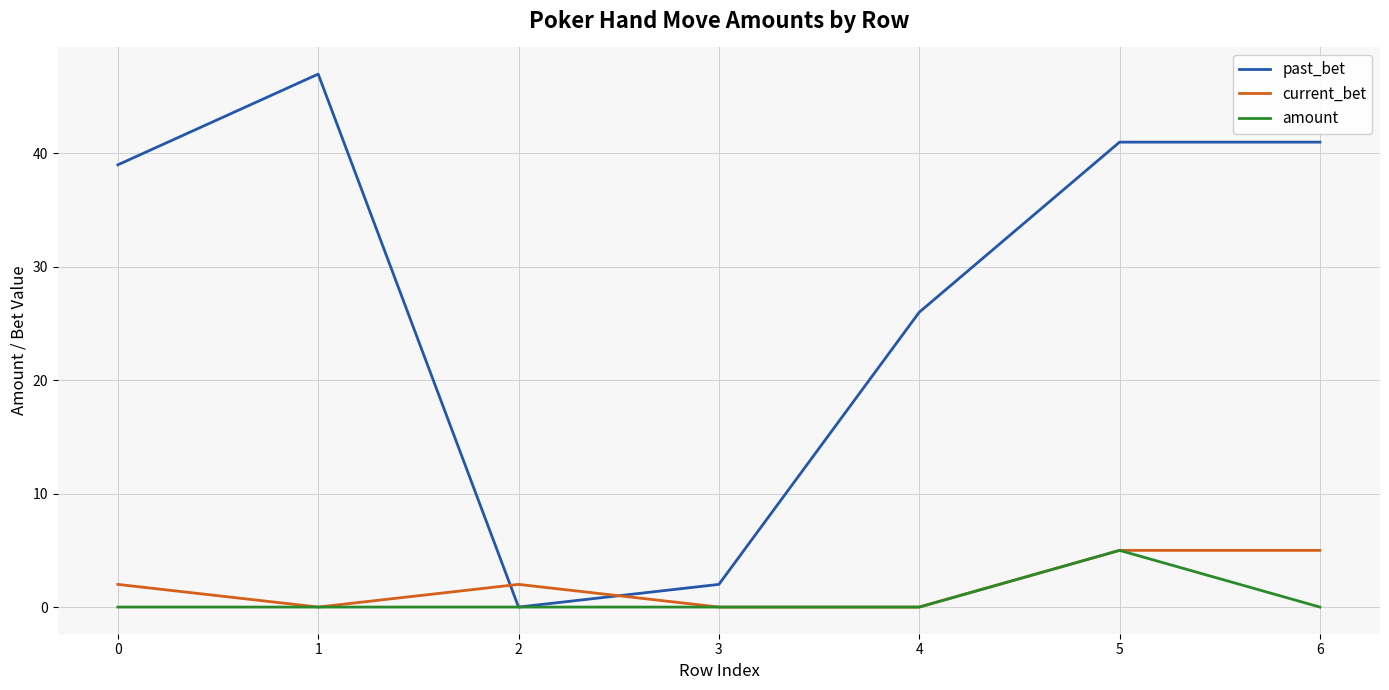

How many times do current_bet and past_bet cross each other?

2